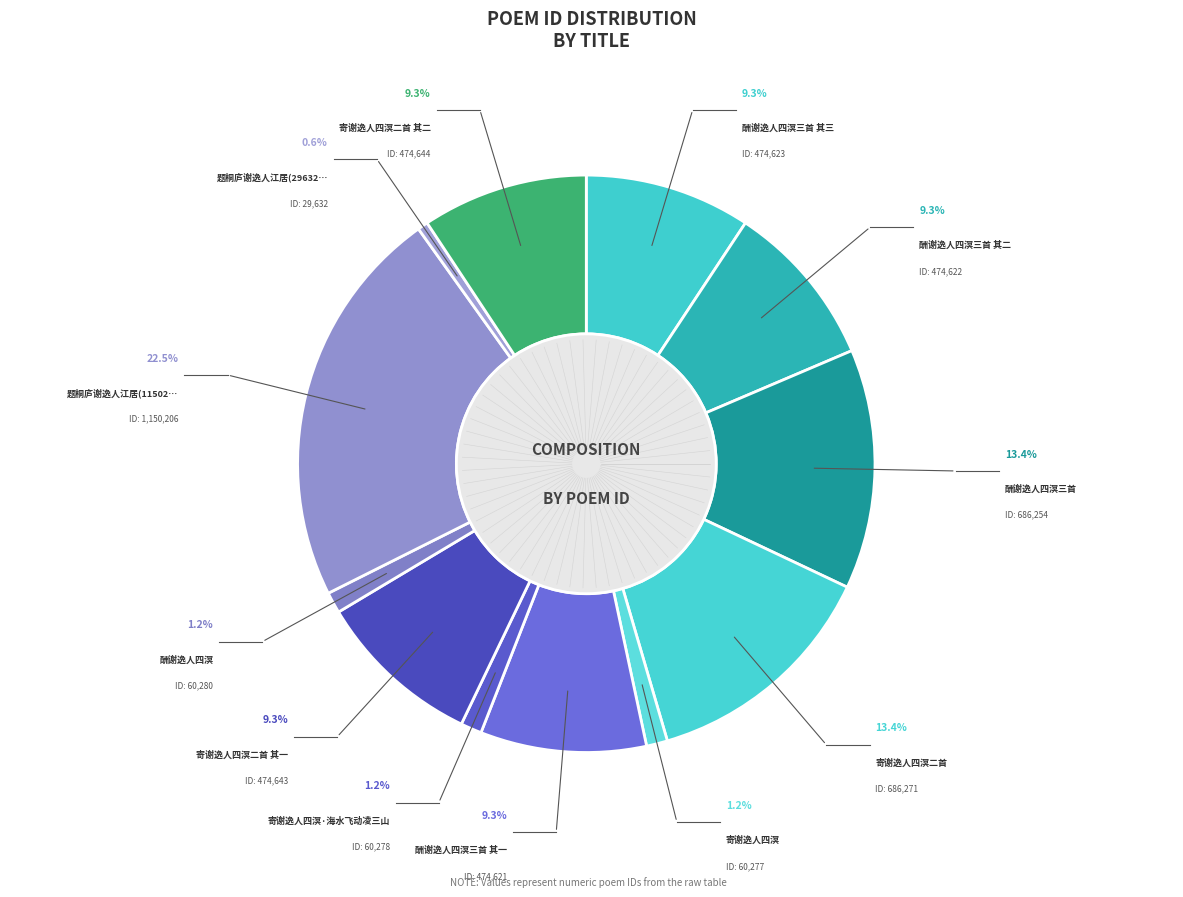

Is there any slice that represents more than half of the pie?

No